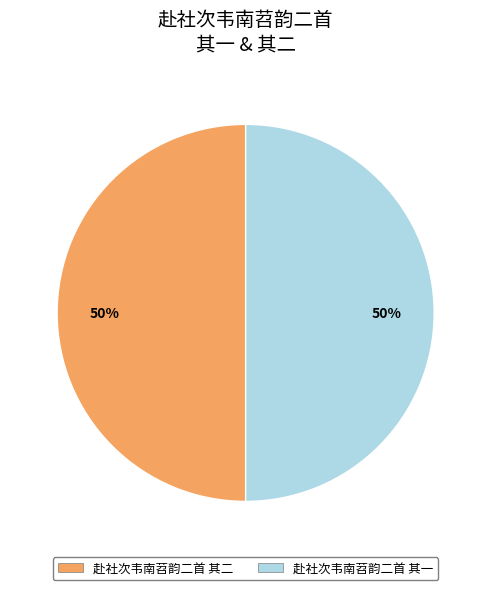

True or false: 赴社次韦南苕韵二首 其一 accounts for 50% of the total.

True